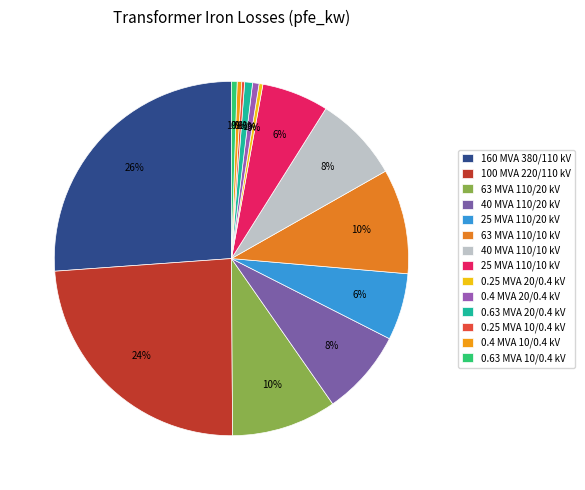

How many segments does this pie chart have?

14